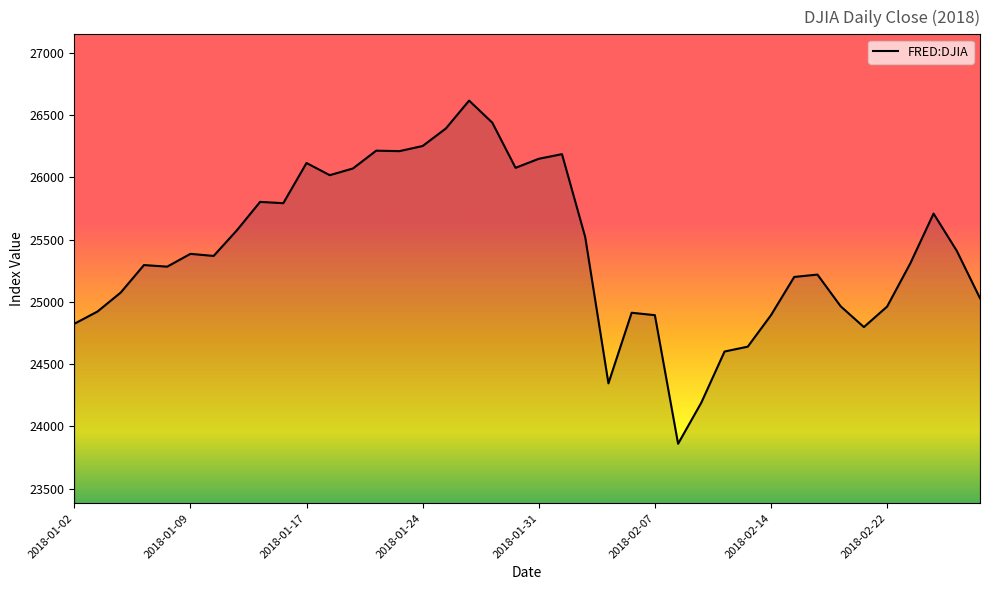

What is the minimum value shown in the chart?

23860.5